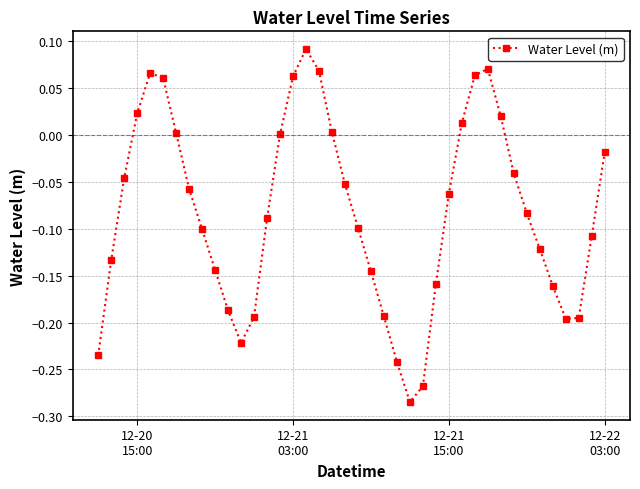

What is the difference between the second highest and minimum values?

0.4